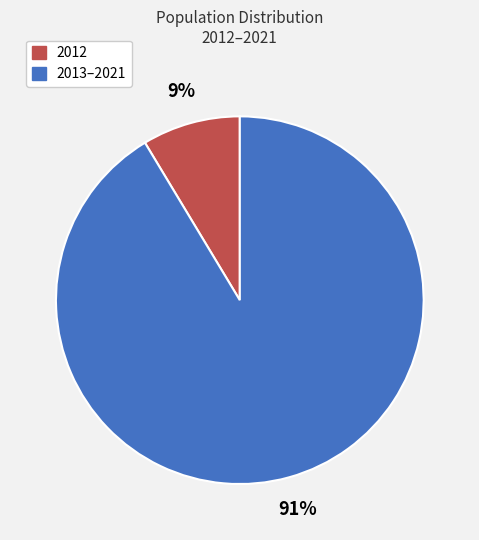

Is there any slice that represents more than half of the pie?

Yes